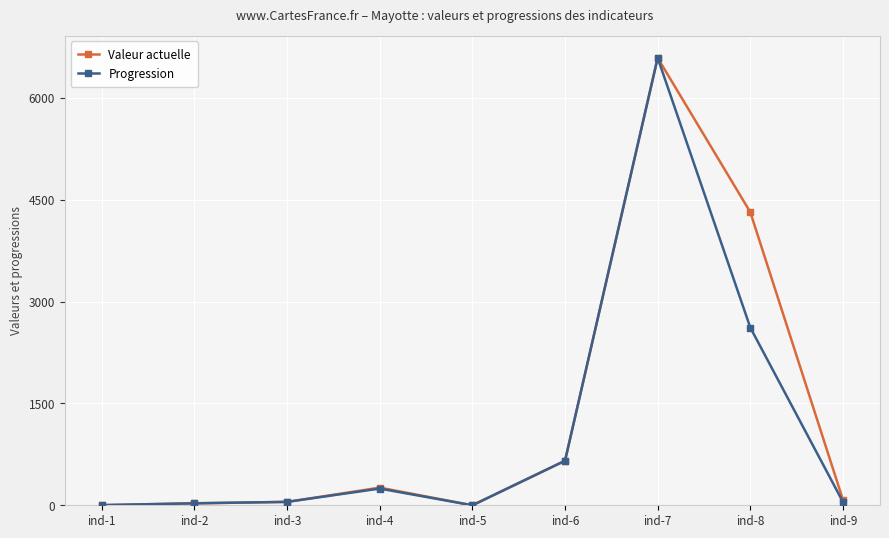

The value of Valeur actuelle at ind-5 is -3118. True or false?

False